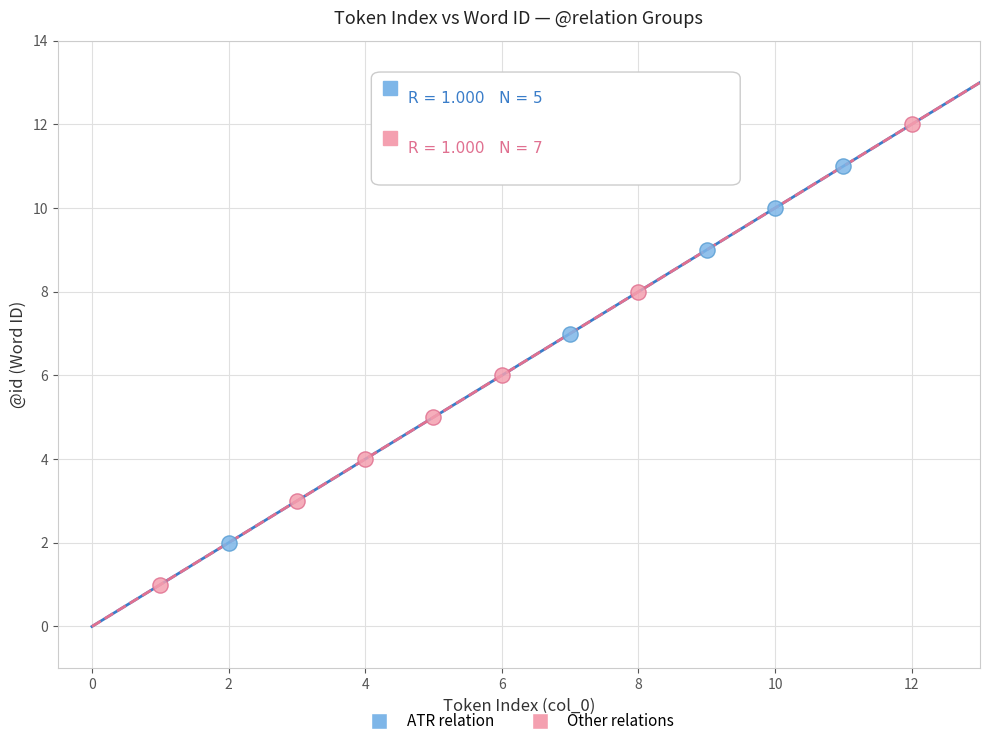

Which series contains the highest Y value?

Other relations